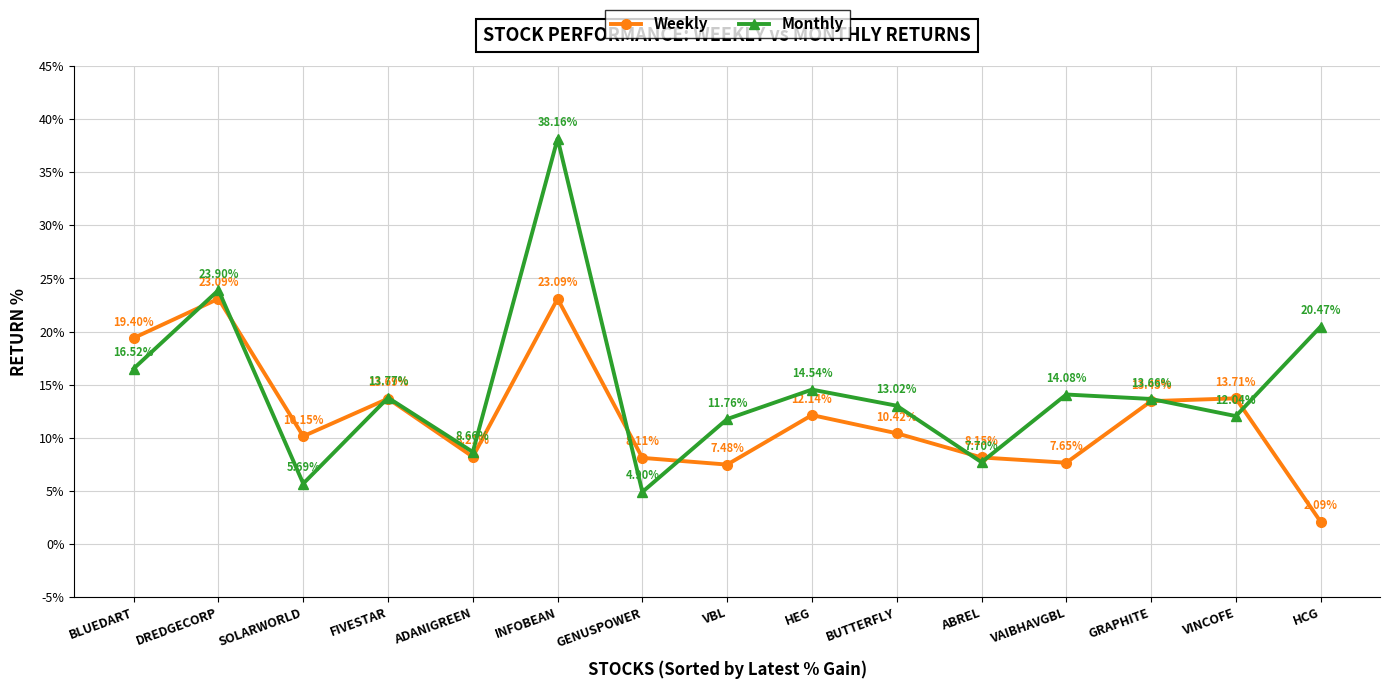

At which category does Monthly reach its first local peak?

DREDGECORP